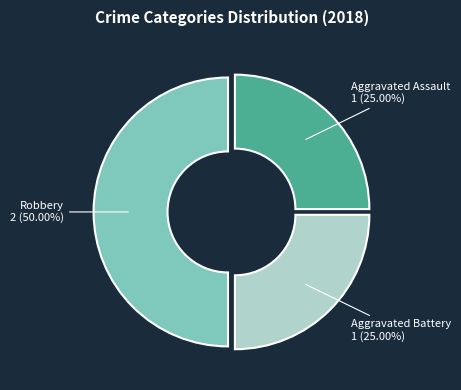

Does any single category account for the majority?

No